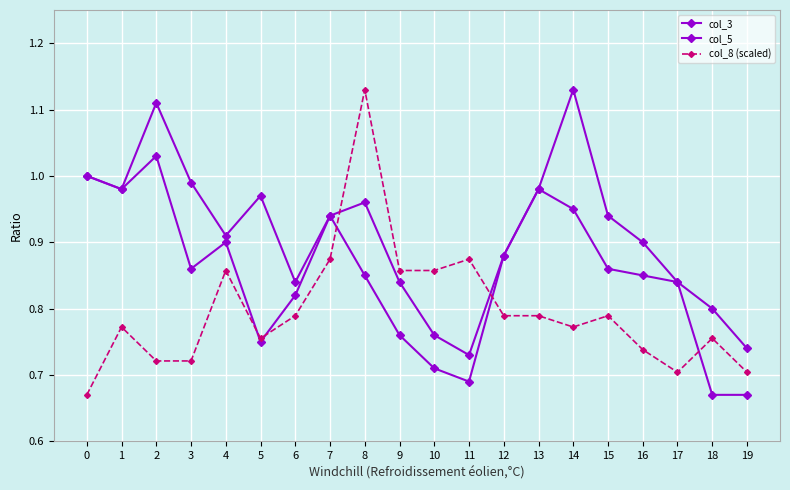

Where is the first local maximum for col_5?

2